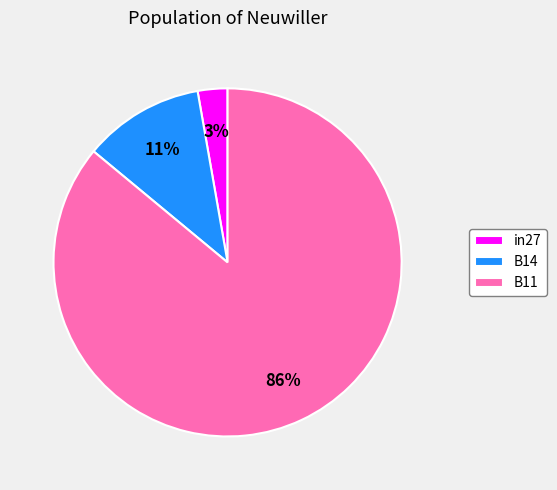

True or false: B11 accounts for 86% of the total.

True